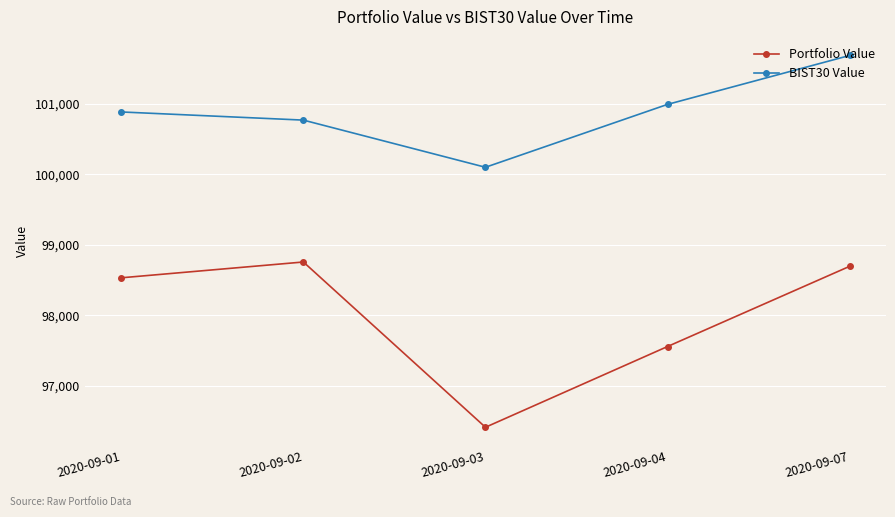

How many categories are shown in the chart?

5